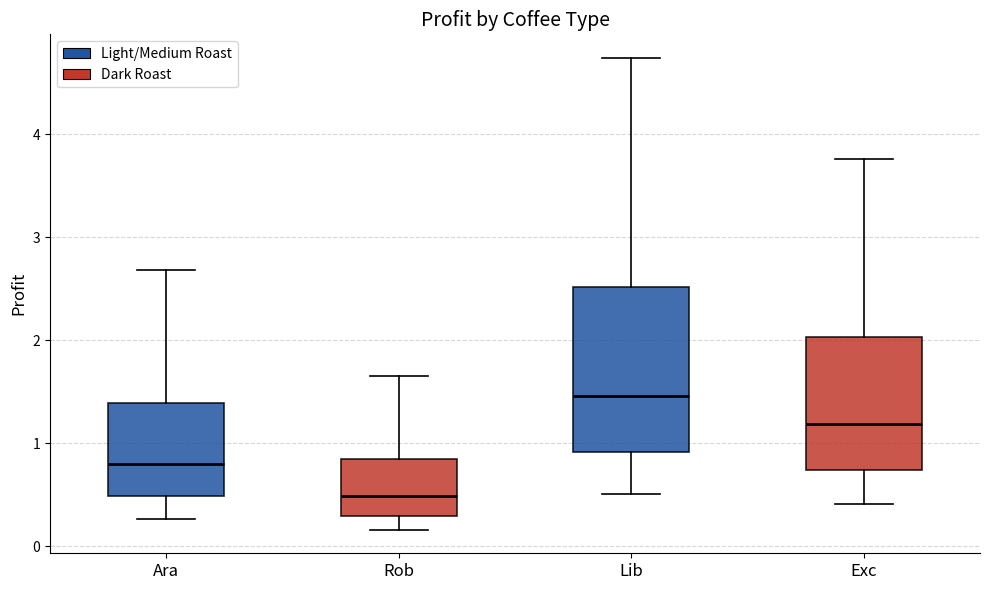

Where does the lower whisker of the box for Ara end on the y-axis? The values are not printed on the chart, so give them approximately, as read against the axis.

0.3